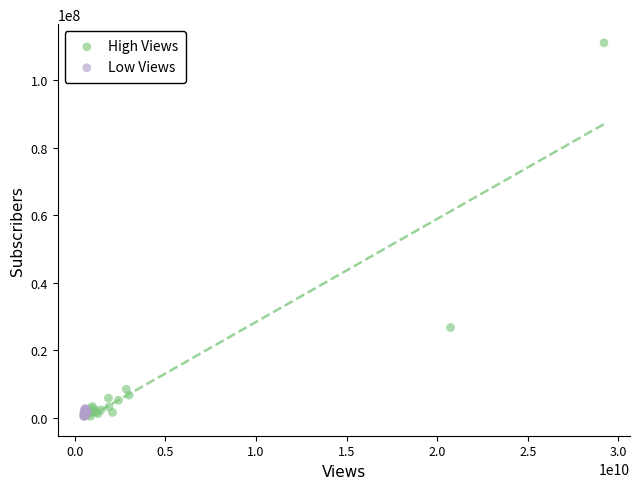

Which series contains the highest Y value?

High Views